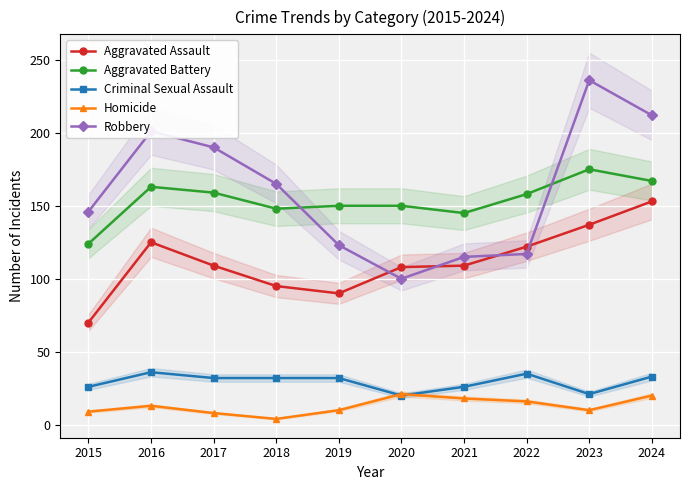

True or false: Aggravated Battery has a value of 158 at 2022.

True